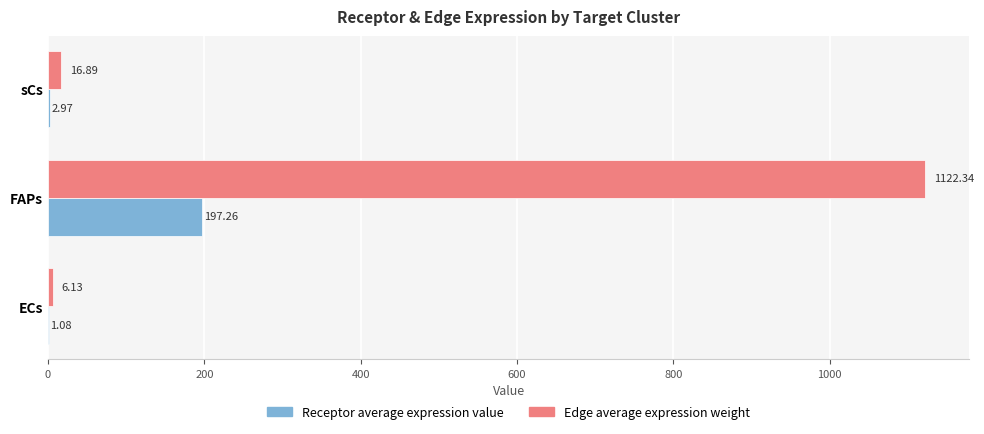

Which label corresponds to the largest value in the chart?

FAPs